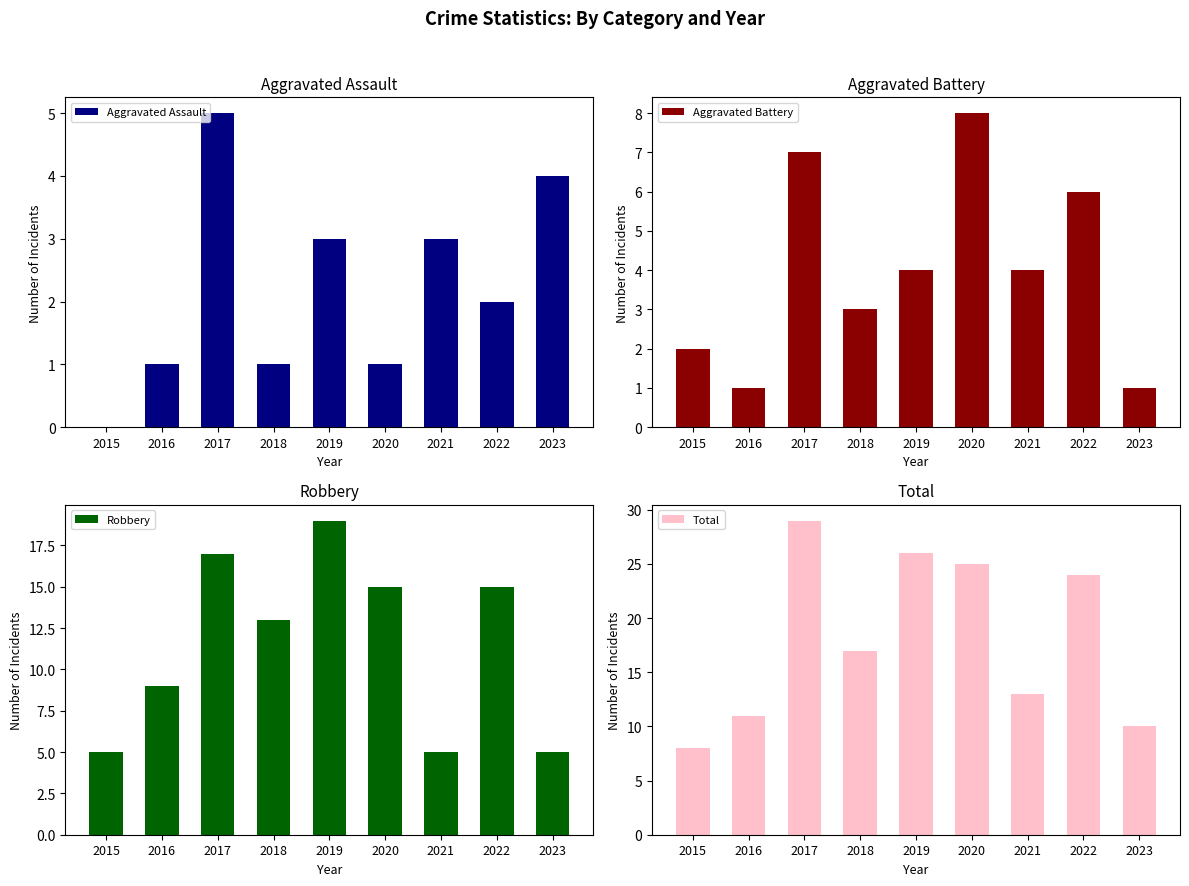

Where does the Robbery series first go above 13?

2017